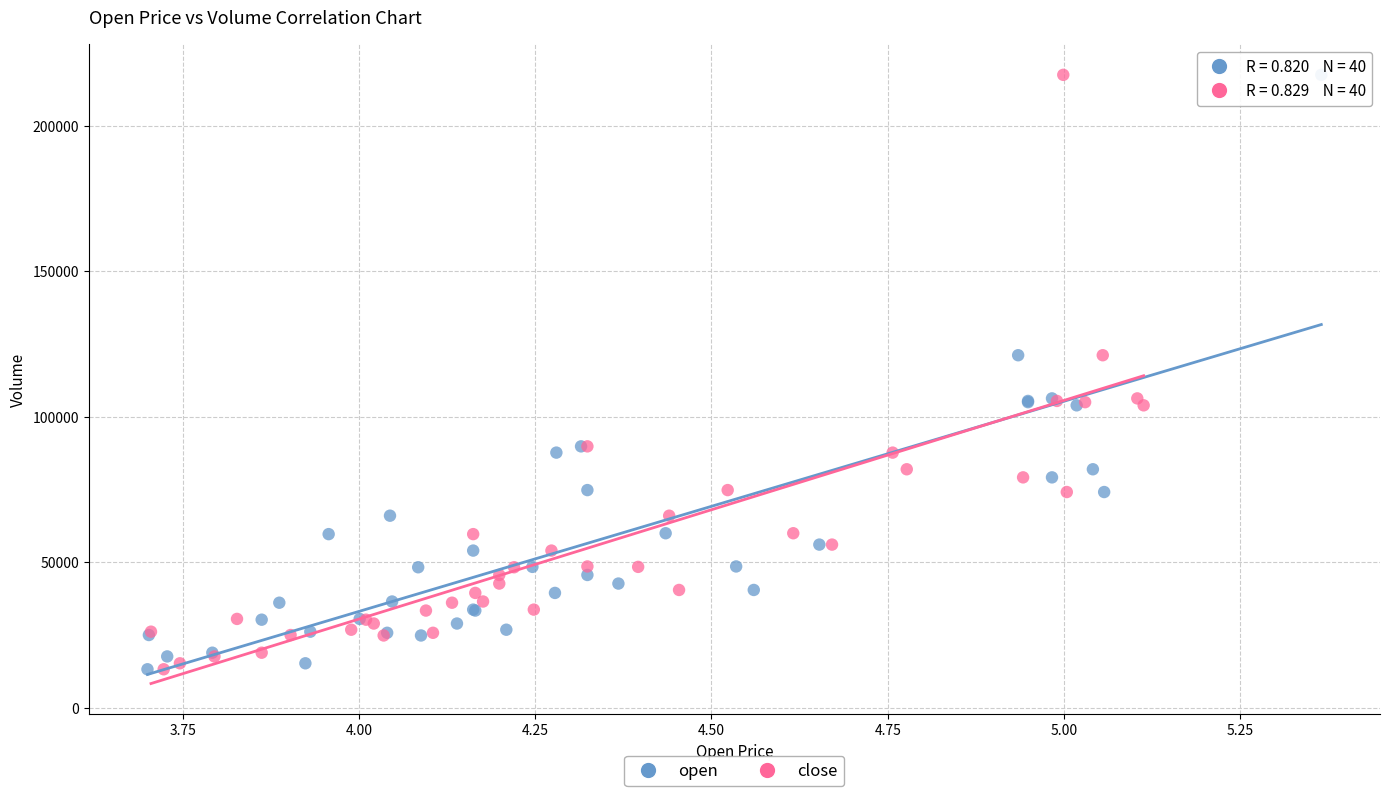

What are all the series names shown in the legend?

open, close